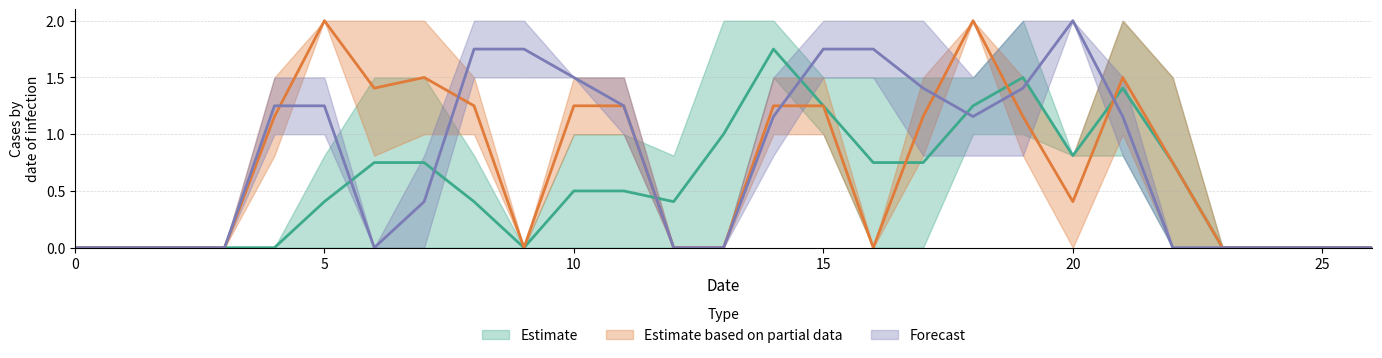

Between 3 and 1, which is larger?

3